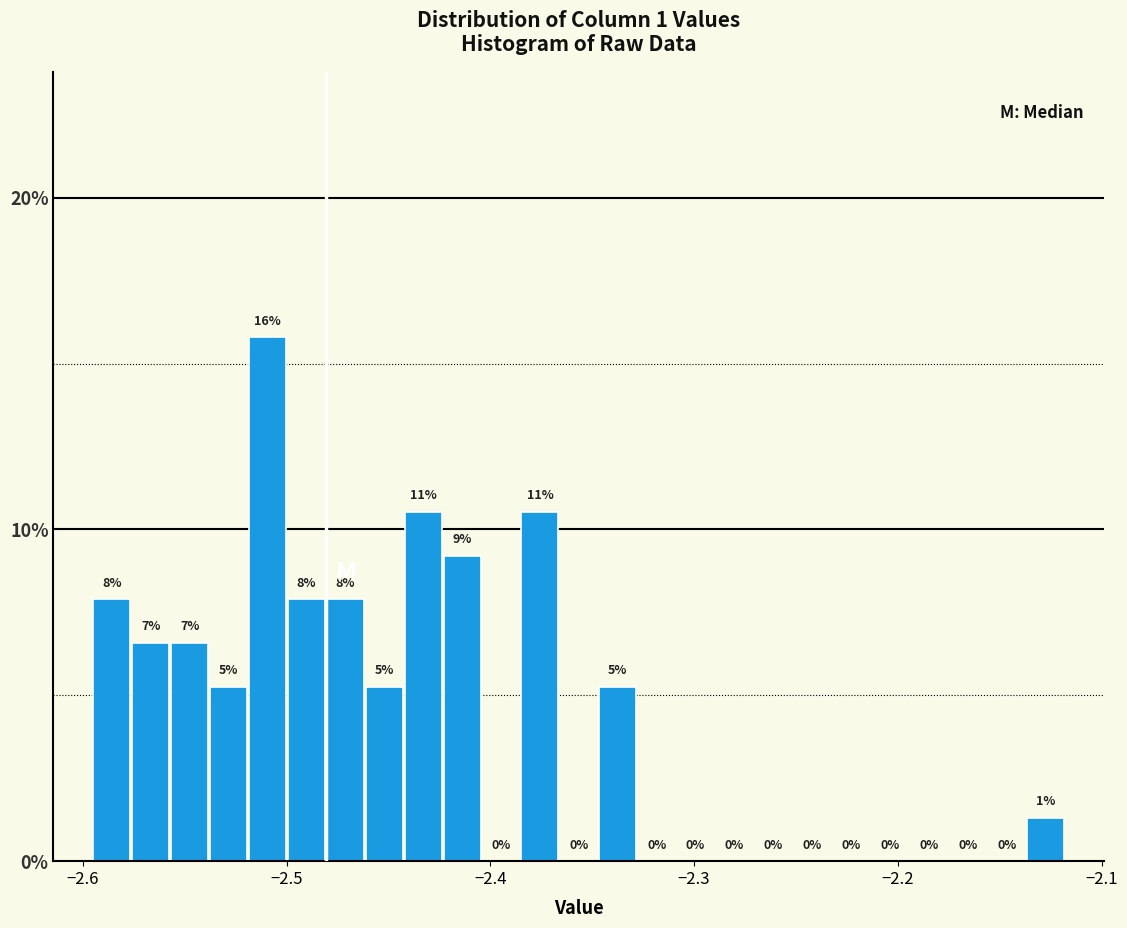

Around what value on the x-axis is the tallest bar? Give the approximate position of its centre, as read against the axis.

-2.51